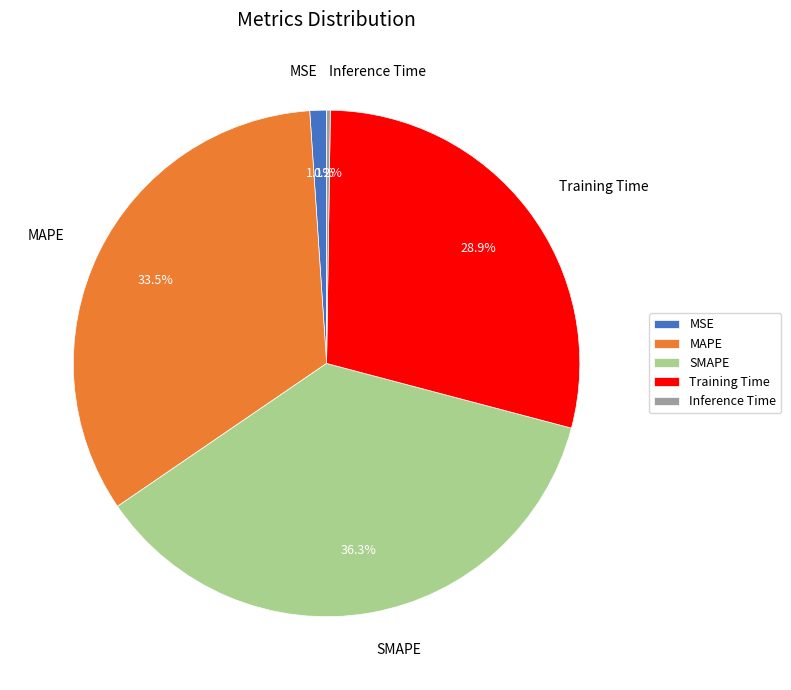

Does MSE represent more than half of the total?

No